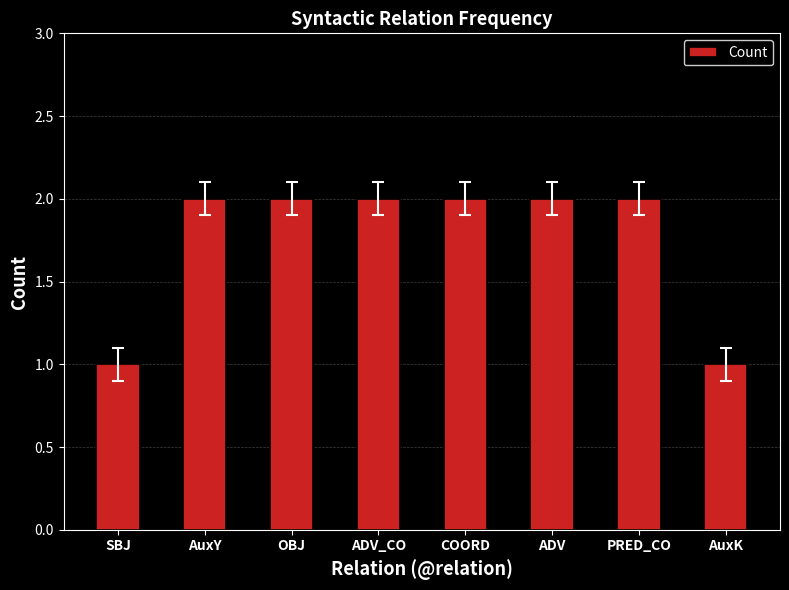

What is the maximum value shown in the chart?

2